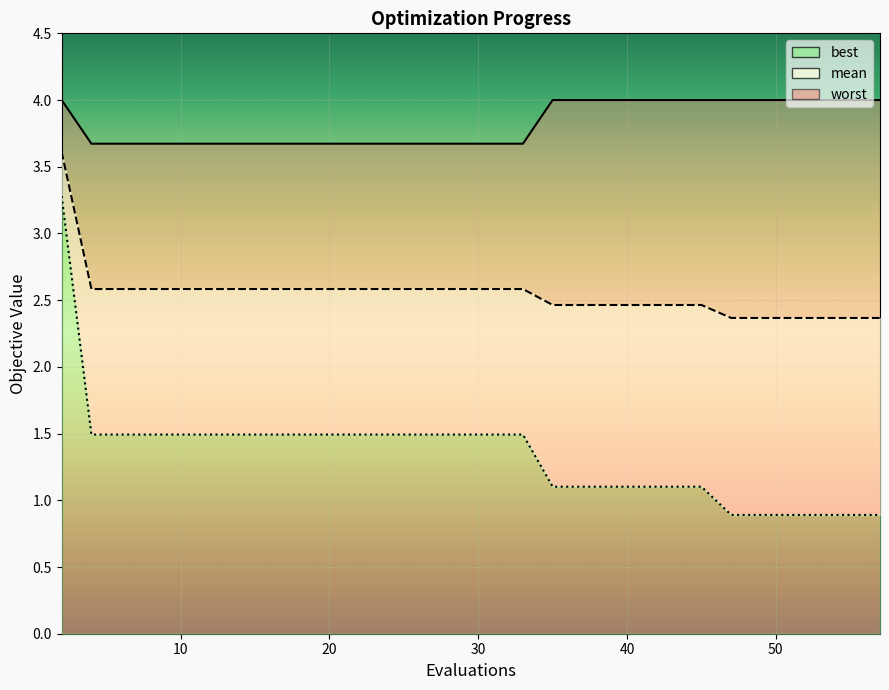

List the series in order of their overall mean, lowest first.

best, mean, worst